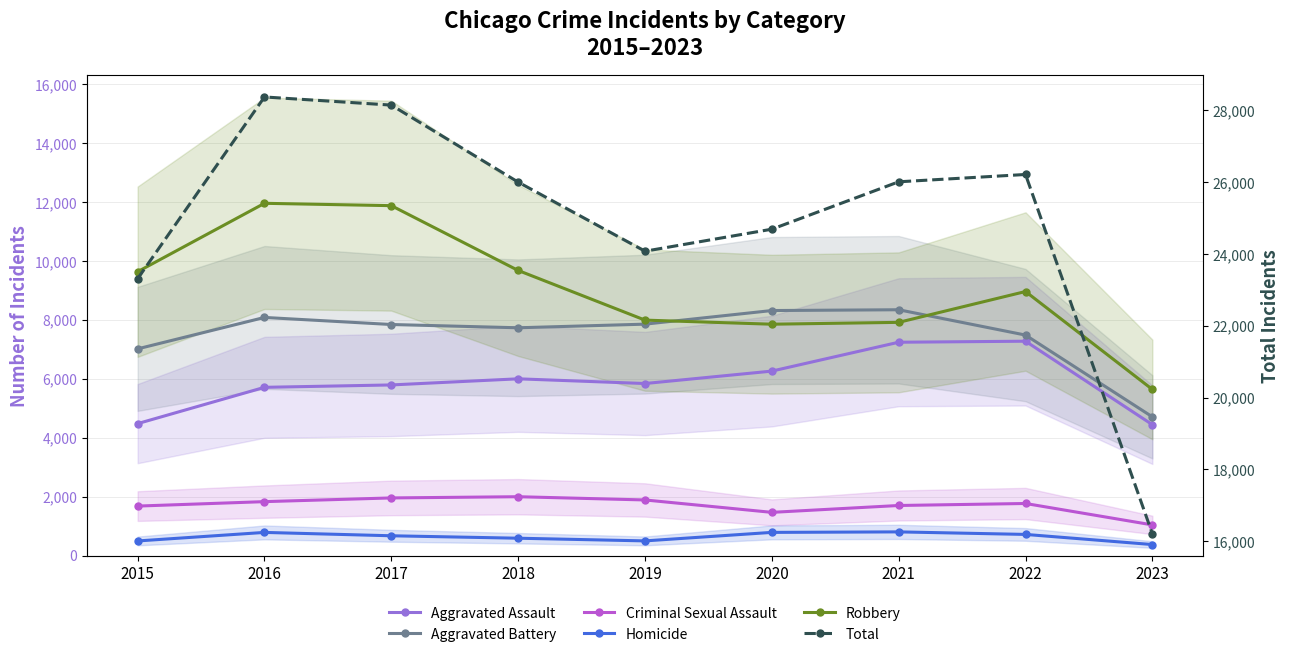

Reading right to left, transcribe all the data shown in this chart.

Aggravated Assault: 4444	7278	7243	6263	5841	6001	5793	5712	4480
Aggravated Battery: 4710	7486	8346	8319	7857	7734	7845	8085	7018
Criminal Sexual Assault: 1041	1768	1700	1467	1888	1998	1957	1831	1680
Homicide: 374	718	804	787	498	589	672	786	496
Robbery: 5641	8965	7918	7855	7994	9680	11880	11960	9638
Total: 16210	26215	26011	24691	24078	26002	28147	28374	23312